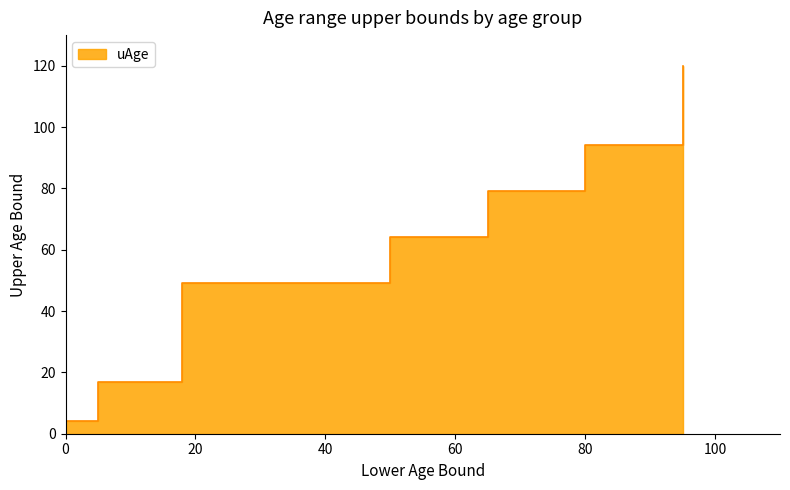

What is the sum of all values?

427